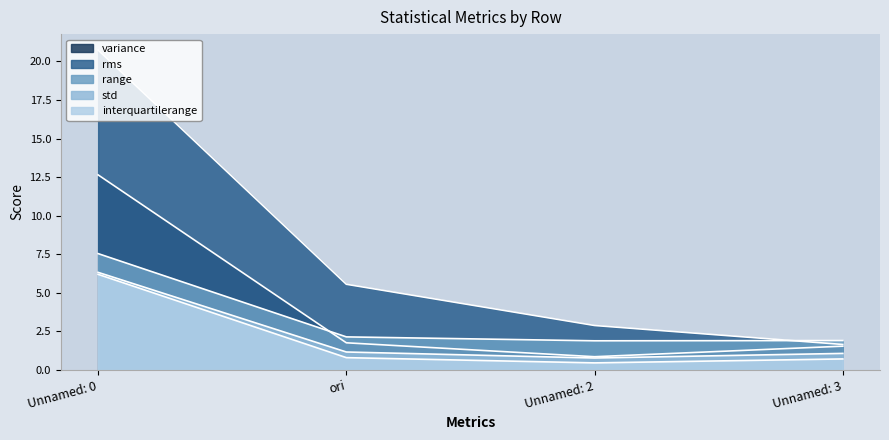

The value of range at Unnamed: 2 is 0.9. True or false?

True